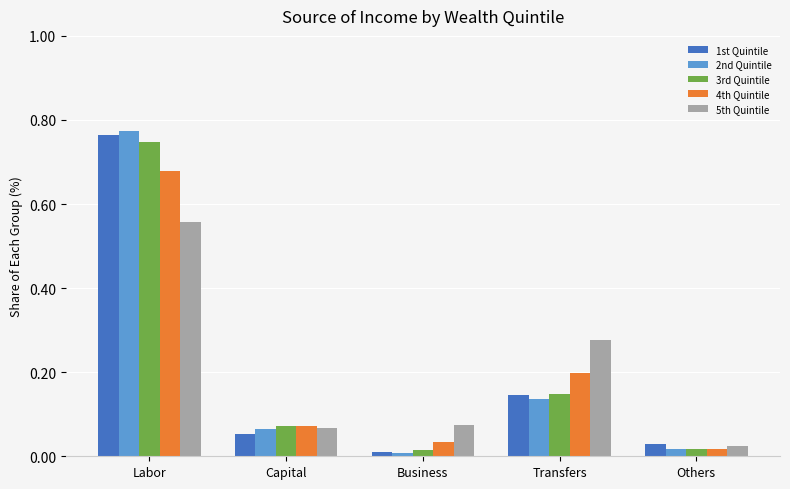

True or false: 1st Quintile has a value of 1.1 at Labor.

False